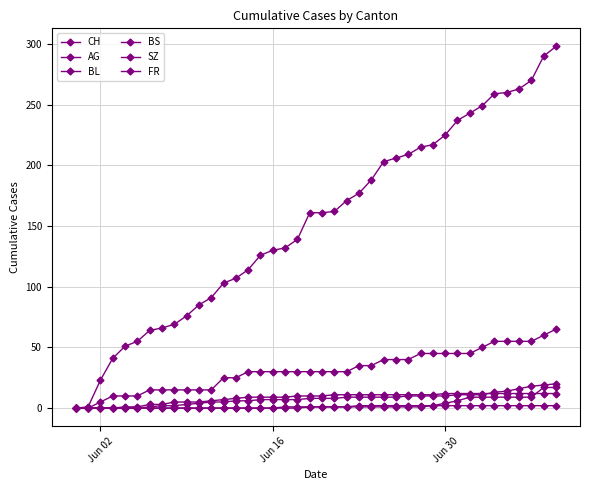

How many lines are shown in the chart?

6